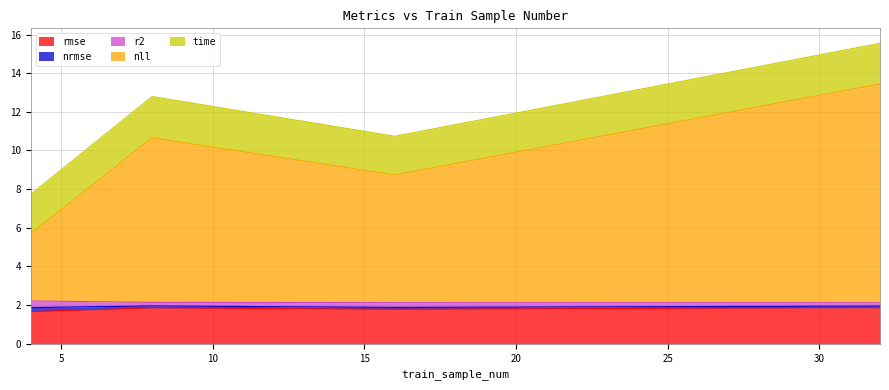

Where is rmse nearest to the value 1?

4